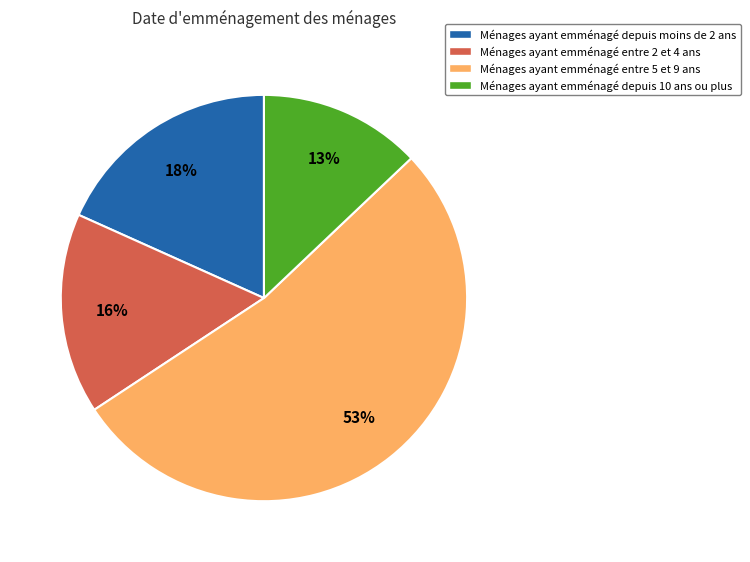

Which slice is the smallest?

Ménages ayant emménagé depuis 10 ans ou plus